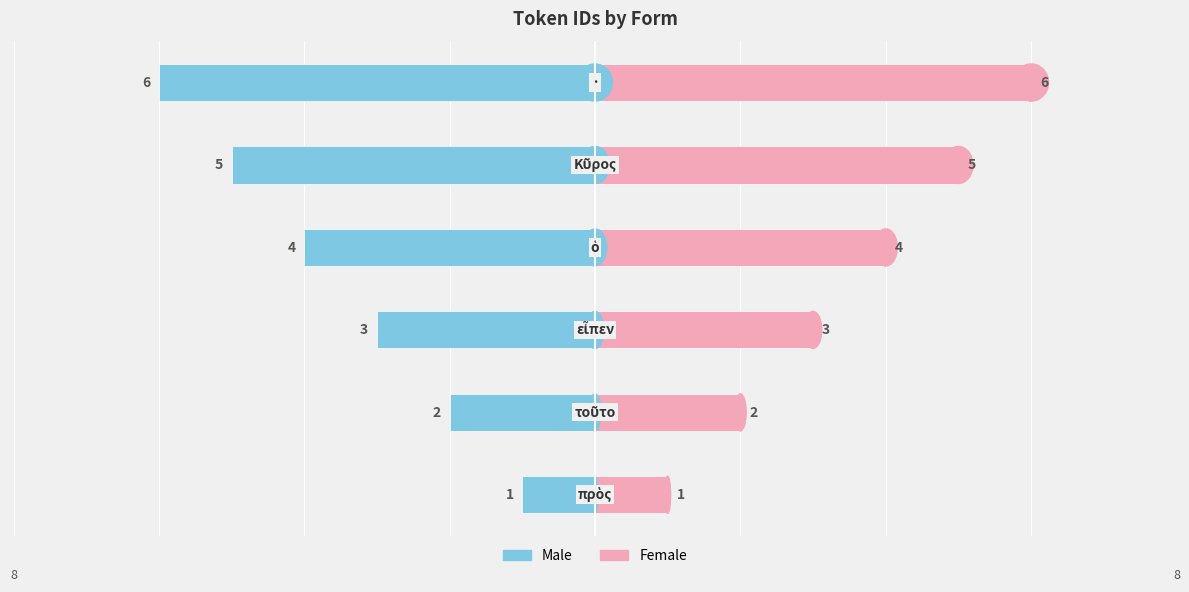

Rank the series by their maximum value, from highest to lowest.

Female, Male